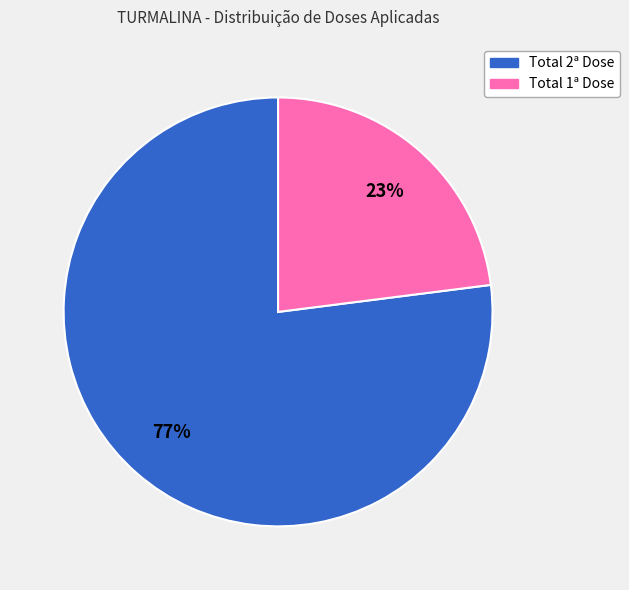

Is there a majority slice in this chart?

Yes